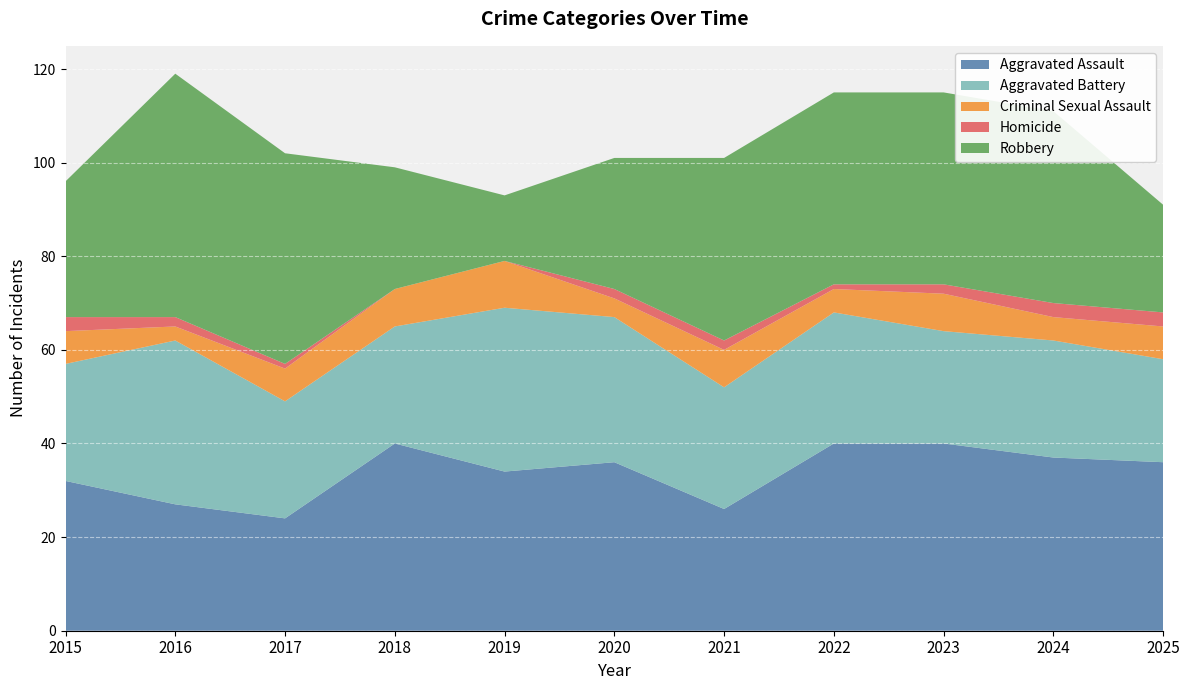

Reading right to left, transcribe all the data shown in this chart.

Aggravated Assault: 2025=36	2024=37	2023=40	2022=40	2021=26	2020=36	2019=34	2018=40	2017=24	2016=27	2015=32
Aggravated Battery: 2025=22	2024=25	2023=24	2022=28	2021=26	2020=31	2019=35	2018=25	2017=25	2016=35	2015=25
Criminal Sexual Assault: 2025=7	2024=5	2023=8	2022=5	2021=8	2020=4	2019=10	2018=8	2017=7	2016=3	2015=7
Homicide: 2025=3	2024=3	2023=2	2022=1	2021=2	2020=2	2019=0	2018=0	2017=1	2016=2	2015=3
Robbery: 2025=23	2024=41	2023=41	2022=41	2021=39	2020=28	2019=14	2018=26	2017=45	2016=52	2015=29